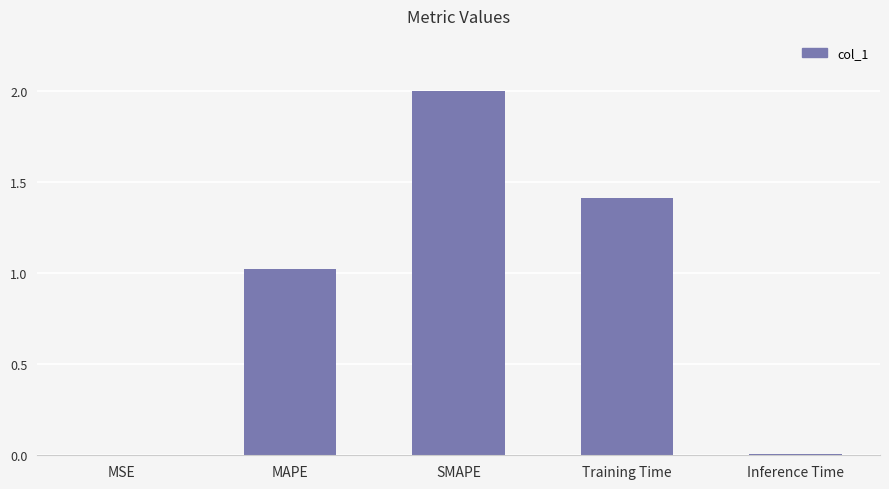

How many data points are above 1?

3